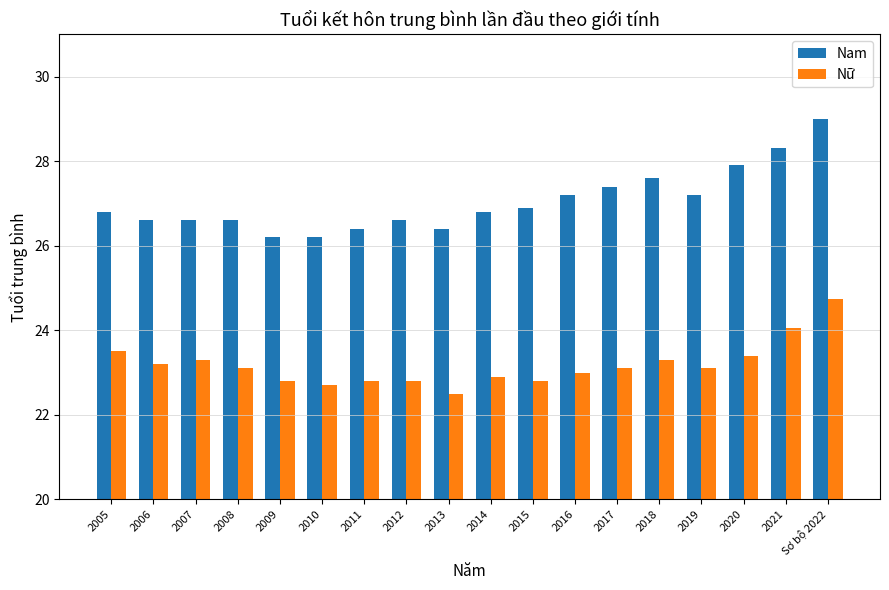

True or false: Nam has a value of 26.9 at 2015.

True